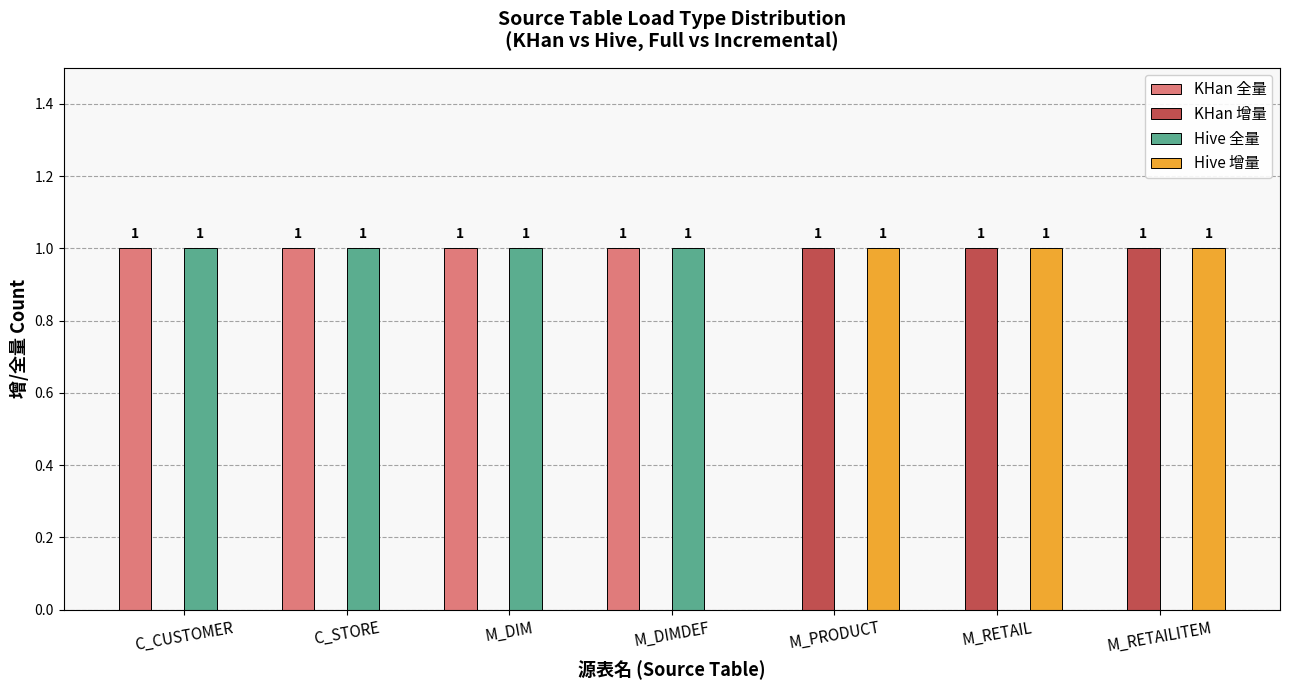

Reading left to right, what are all the values shown in this chart?

KHan 全量: C_CUSTOMER=1	C_STORE=1	M_DIM=1	M_DIMDEF=1	M_PRODUCT=0	M_RETAIL=0	M_RETAILITEM=0
KHan 增量: C_CUSTOMER=0	C_STORE=0	M_DIM=0	M_DIMDEF=0	M_PRODUCT=1	M_RETAIL=1	M_RETAILITEM=1
Hive 全量: C_CUSTOMER=1	C_STORE=1	M_DIM=1	M_DIMDEF=1	M_PRODUCT=0	M_RETAIL=0	M_RETAILITEM=0
Hive 增量: C_CUSTOMER=0	C_STORE=0	M_DIM=0	M_DIMDEF=0	M_PRODUCT=1	M_RETAIL=1	M_RETAILITEM=1